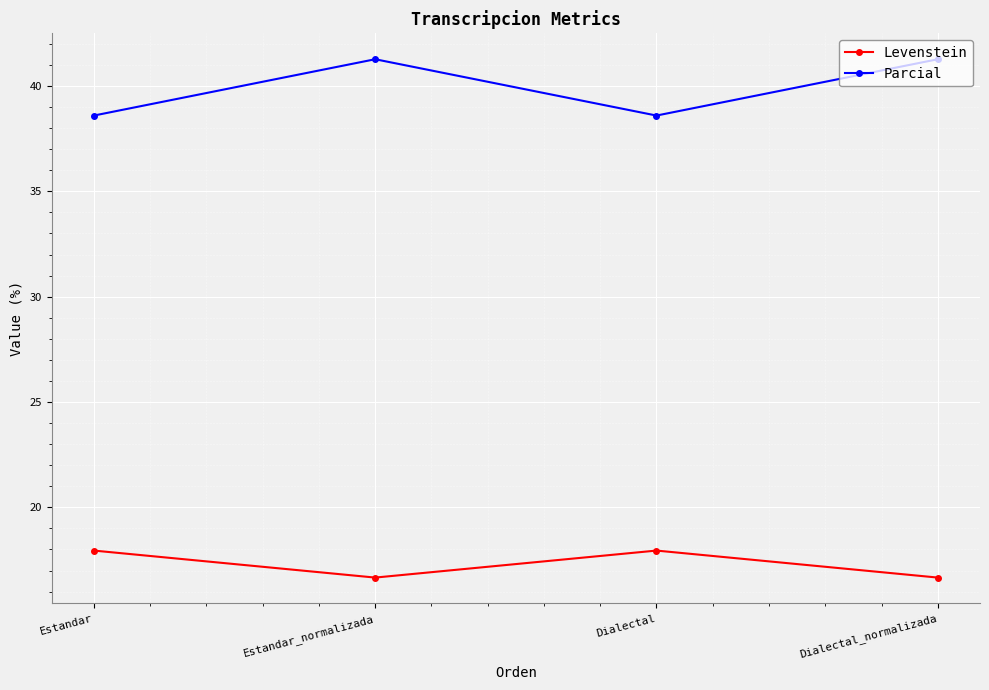

The Levenstein series shows 10.6 at Estandar. True or false?

False